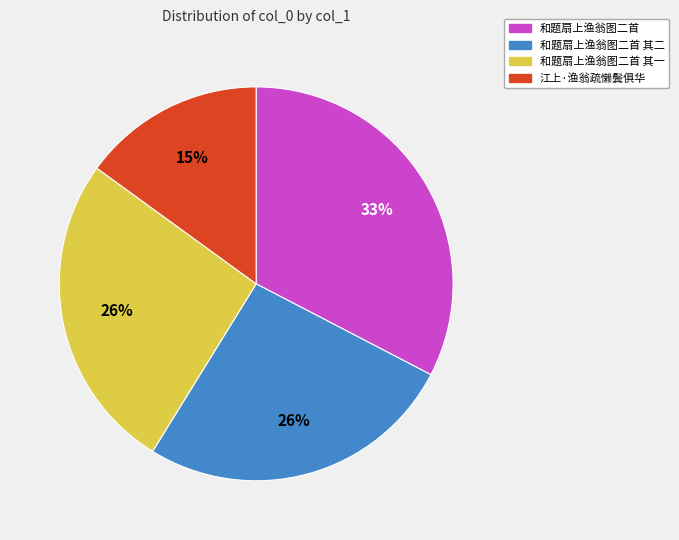

To the nearest percent, what is the combined percentage of 和题扇上渔翁图二首 其一 and 和题扇上渔翁图二首?

59%